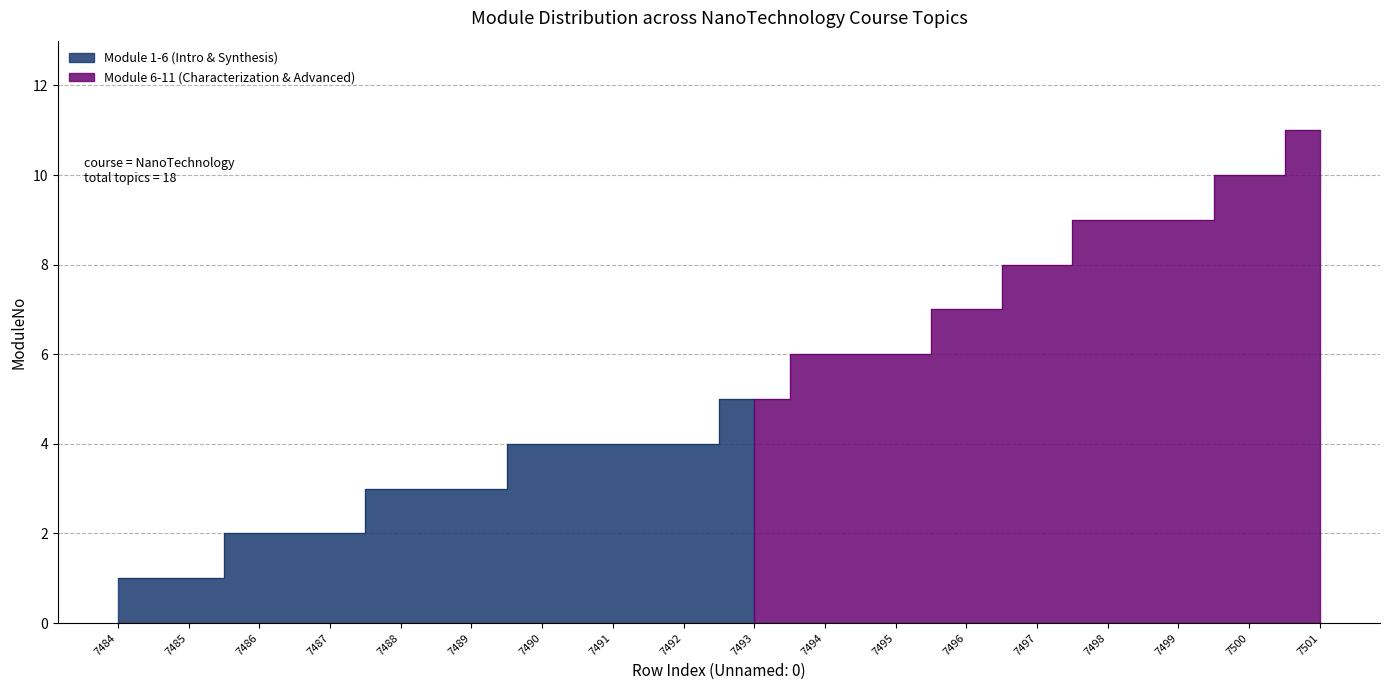

At which category does the chart reach its peak across all series?

7501